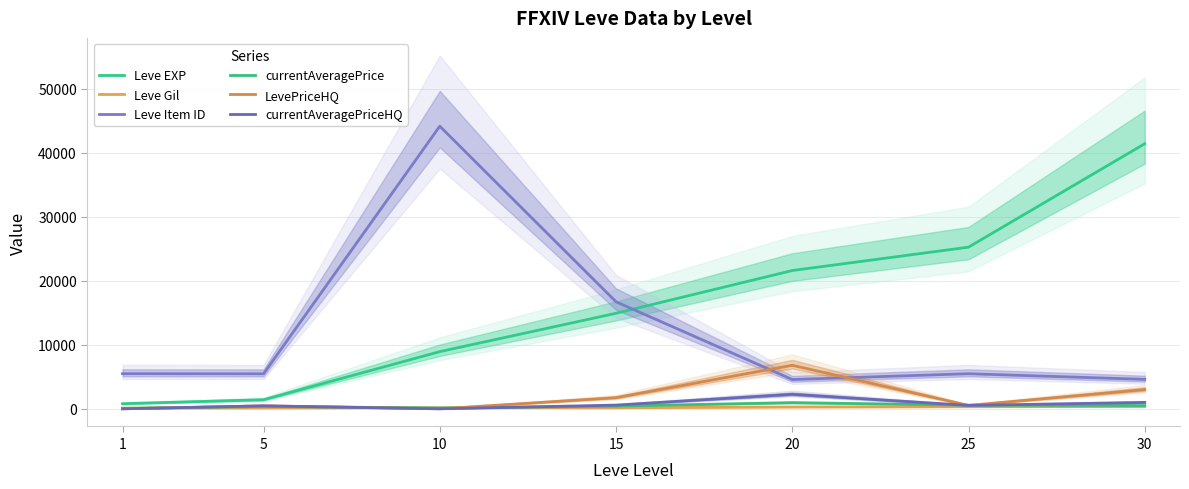

Which series changed the most between 10 and 25?

Leve Item ID